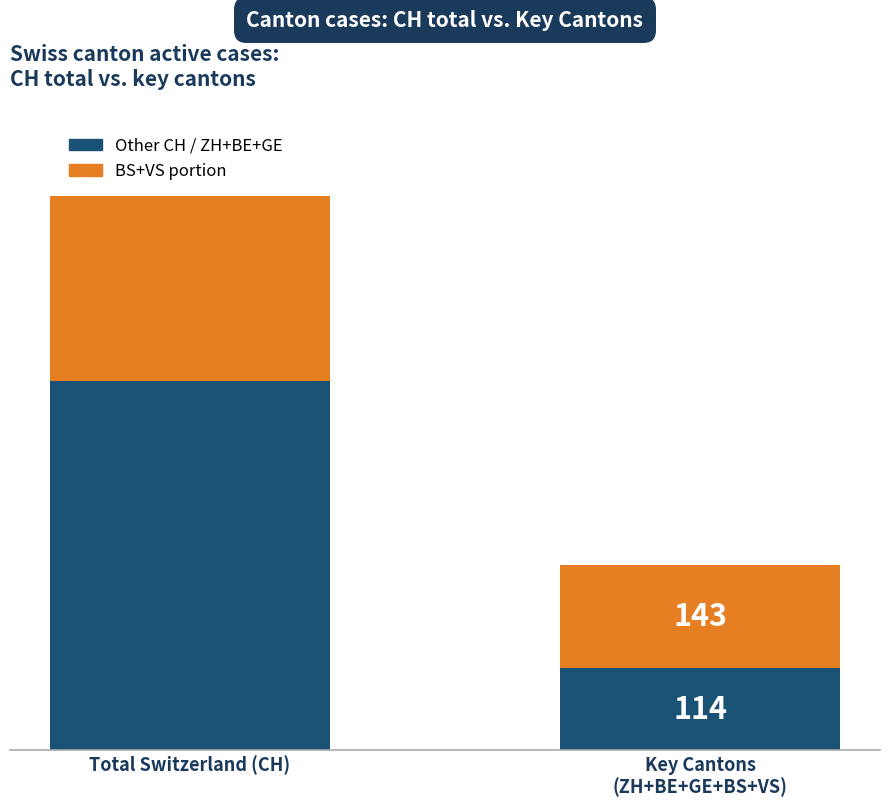

At which category is the sum across all series the highest?

Total Switzerland (CH)